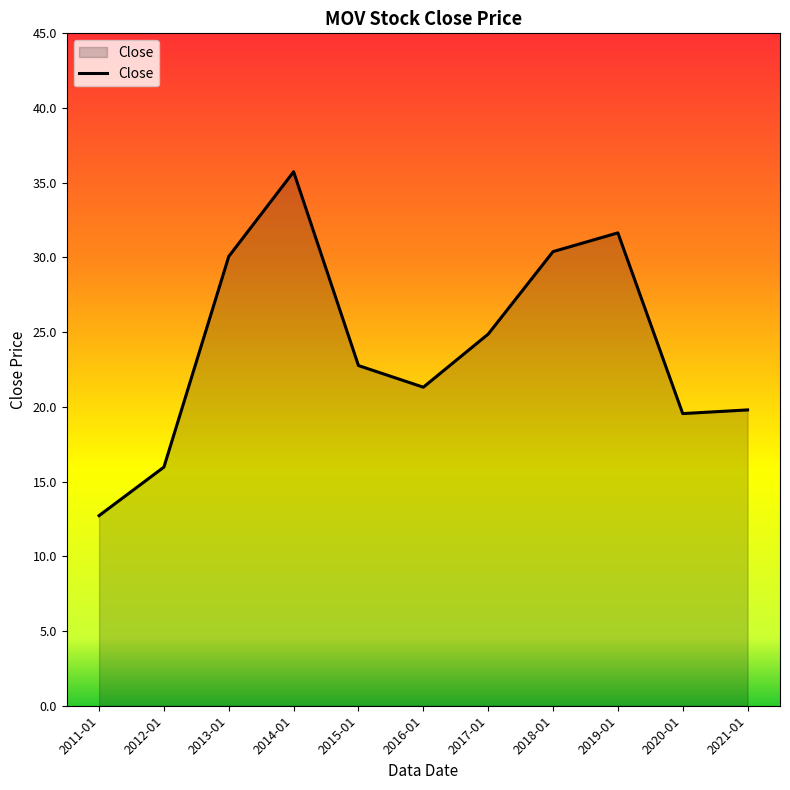

How many lines are shown in the chart?

1